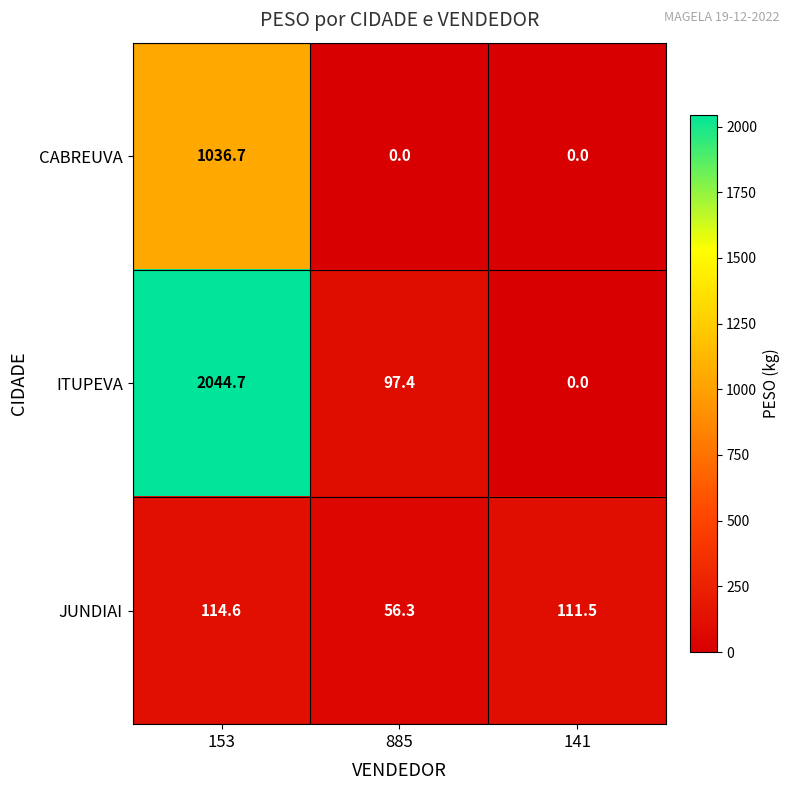

Which series has the largest total across all categories?

ITUPEVA